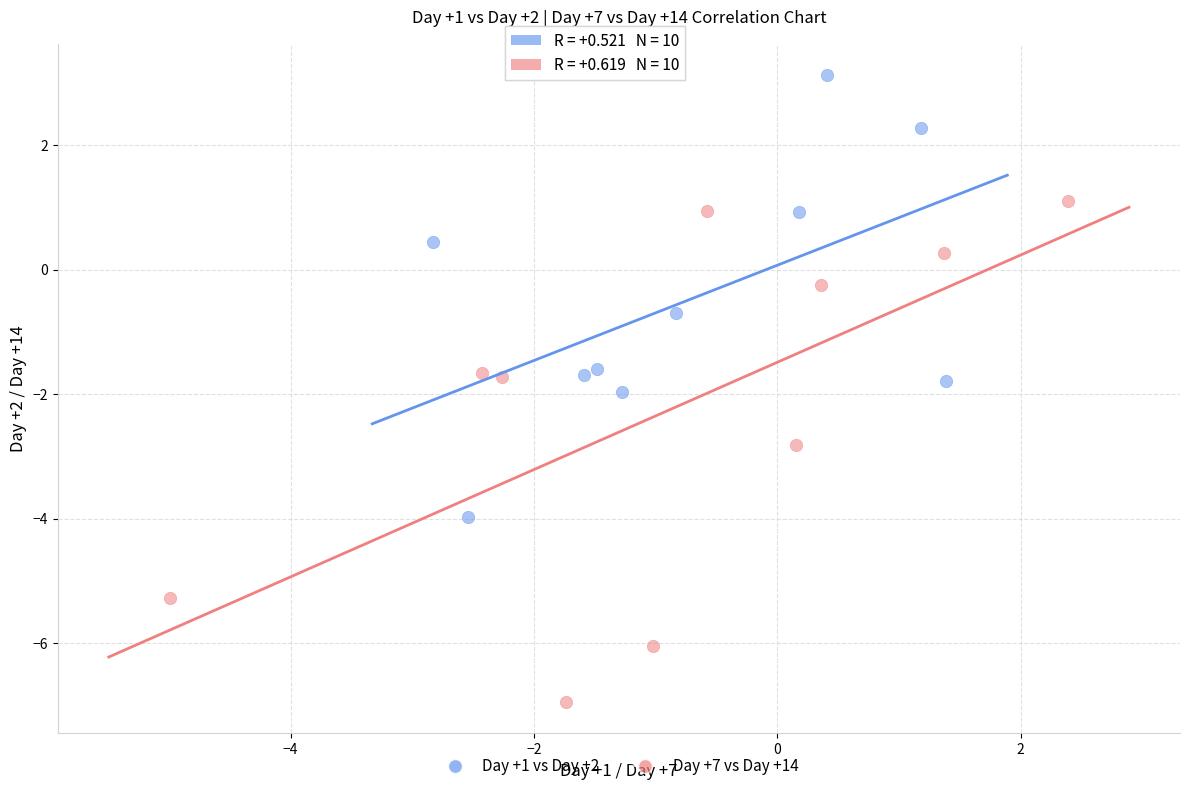

Which series has the largest Y range (max minus min)?

Day +7 vs Day +14